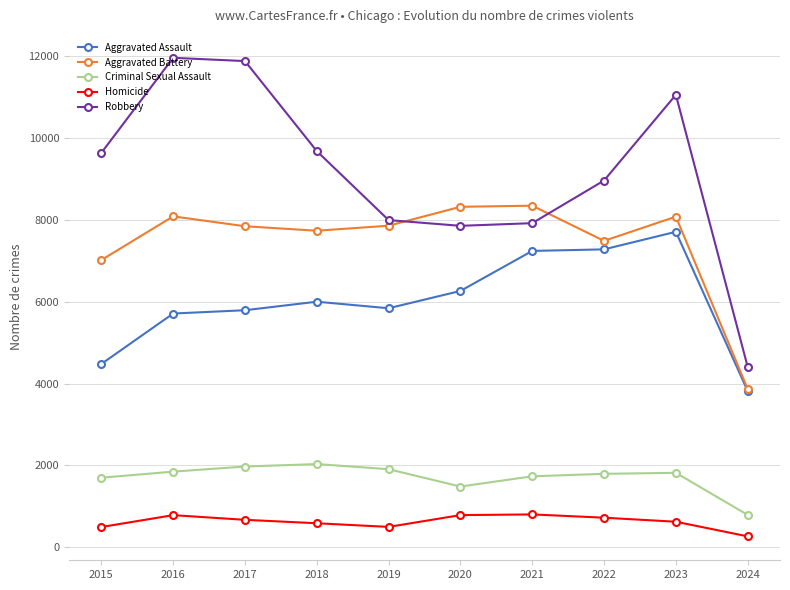

What are all the series names shown in the legend?

Aggravated Assault, Aggravated Battery, Criminal Sexual Assault, Homicide, Robbery